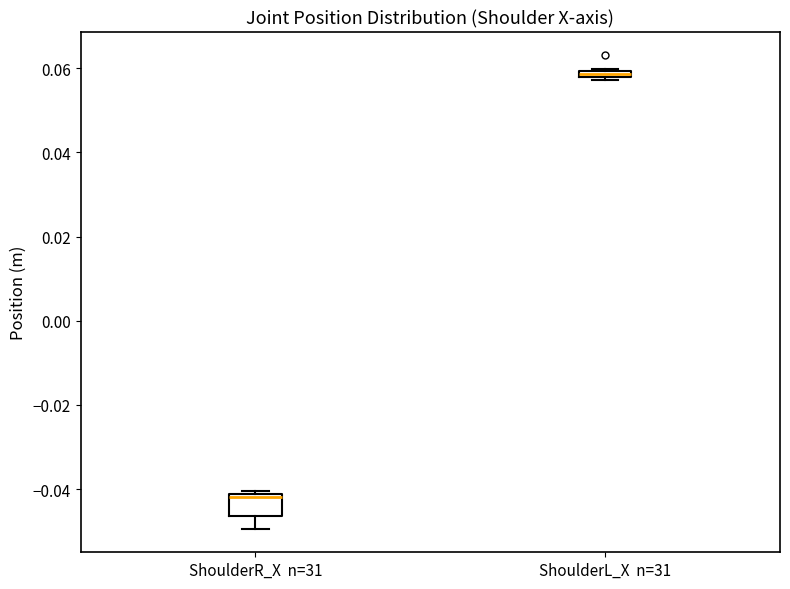

Which box has the lowest median line?

ShoulderR_X n=31